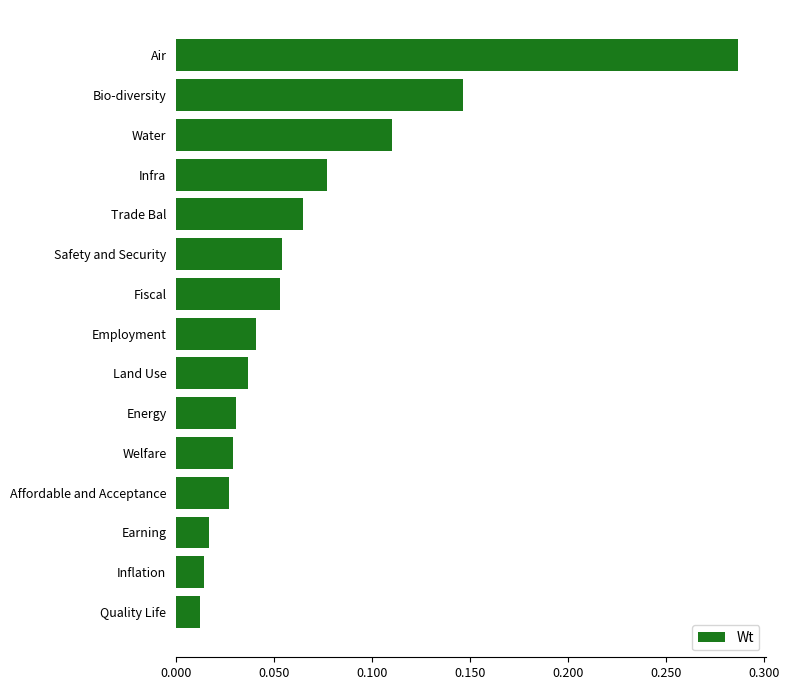

Which category has the highest value across all series?

Air